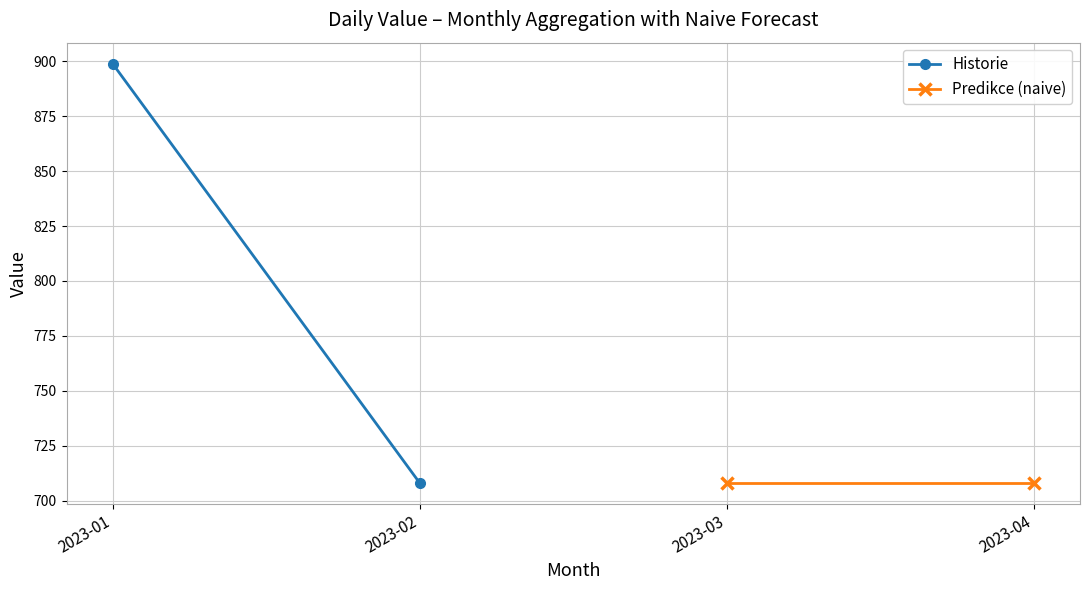

At which category is the sum across all series the highest?

2023-01